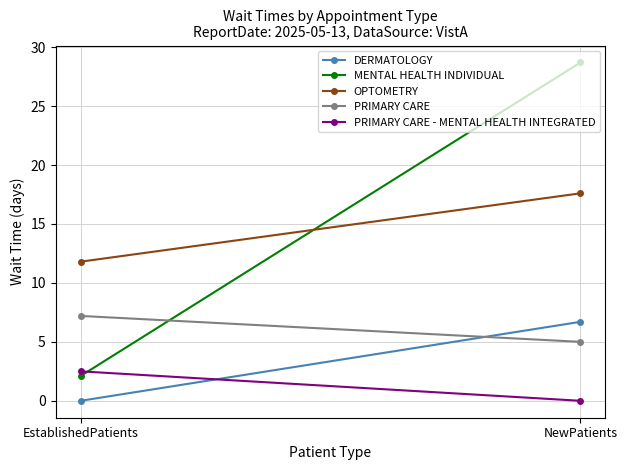

How many values in the MENTAL HEALTH INDIVIDUAL series are below 28?

1